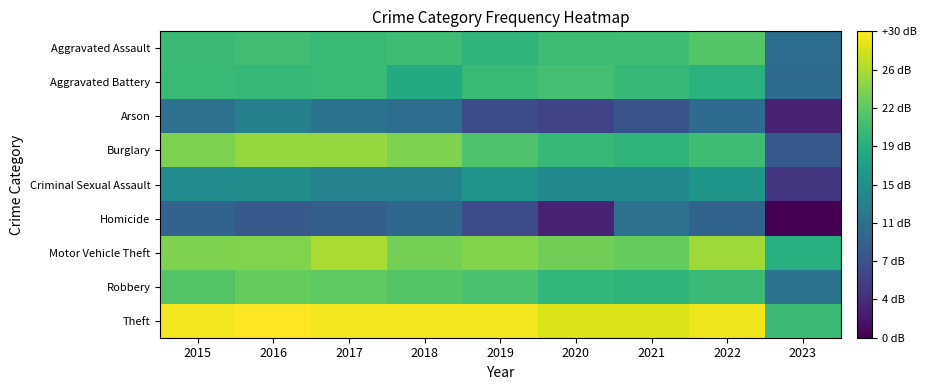

Between 2021 and 2018, which is larger?

2021